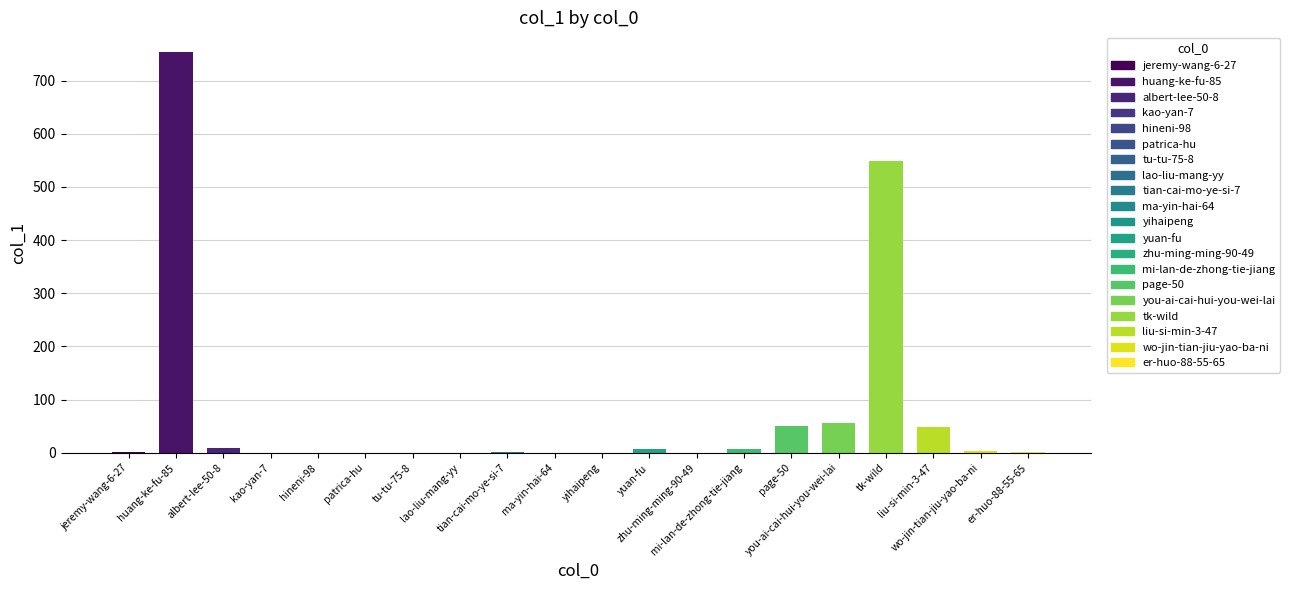

What is the sum of all values?

1488